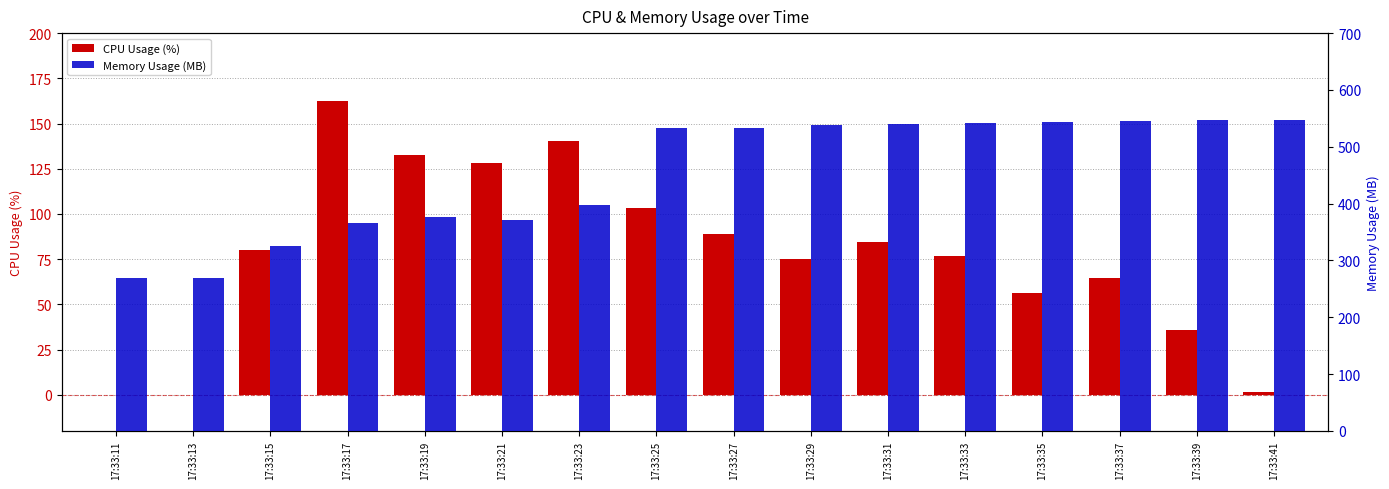

How many values in CPU Usage (%) are above zero?

14